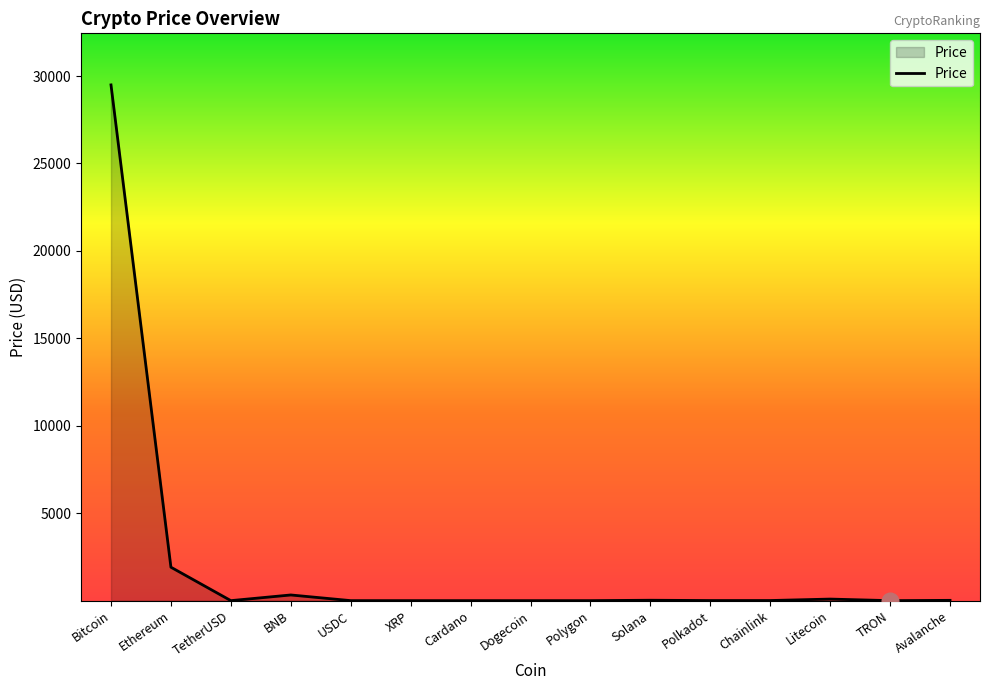

What is the approximate value at Bitcoin?

29493.8